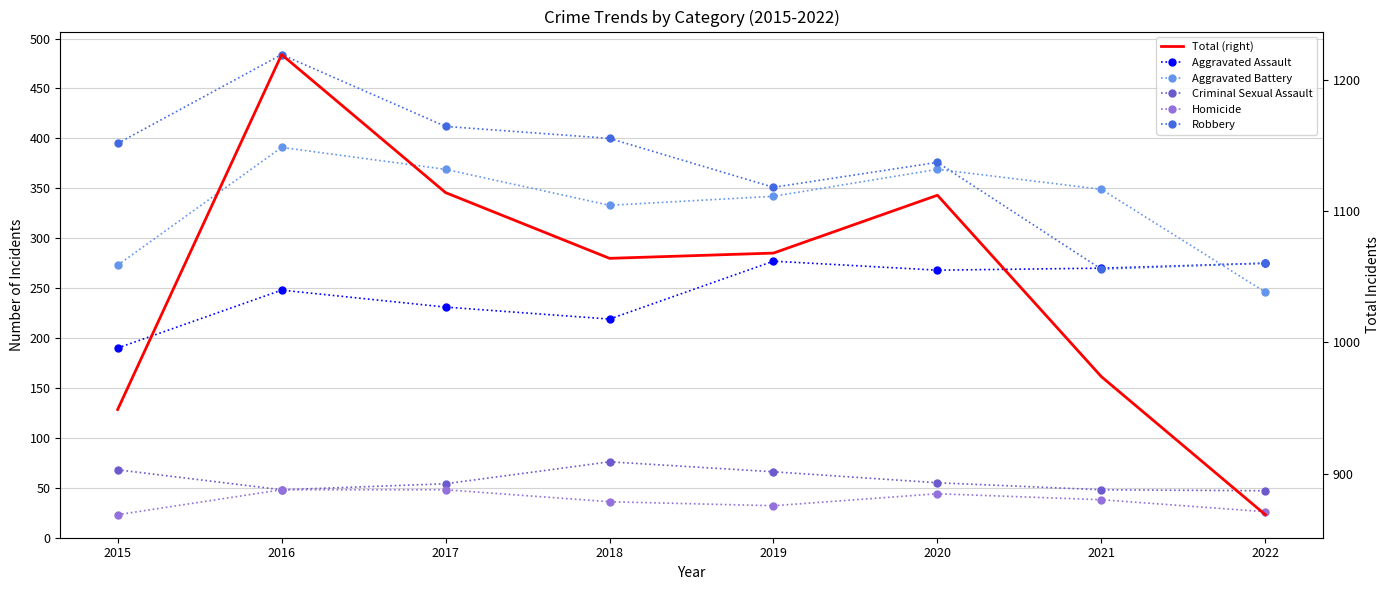

What is the difference between the maximum and minimum values in the Criminal Sexual Assault series?

29